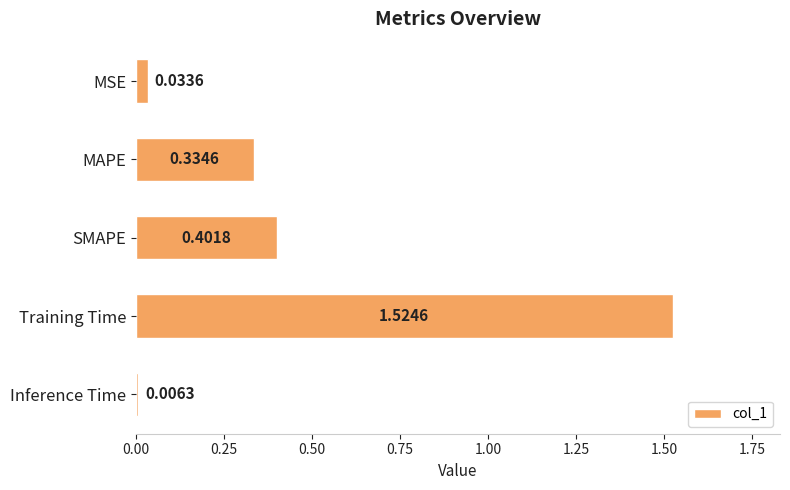

What is the label of the 2nd bar from the bottom?

Training Time